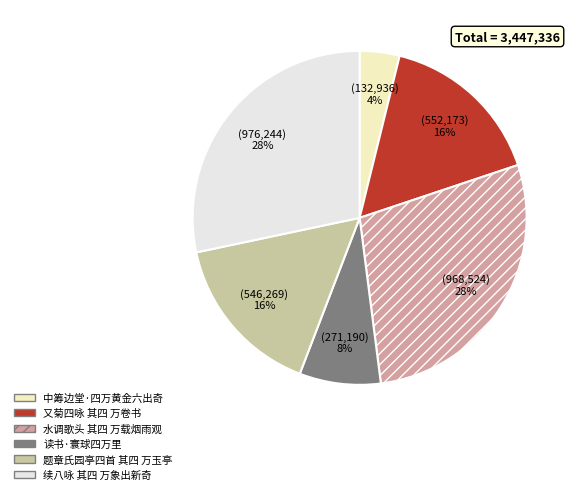

Is there a majority slice in this chart?

No